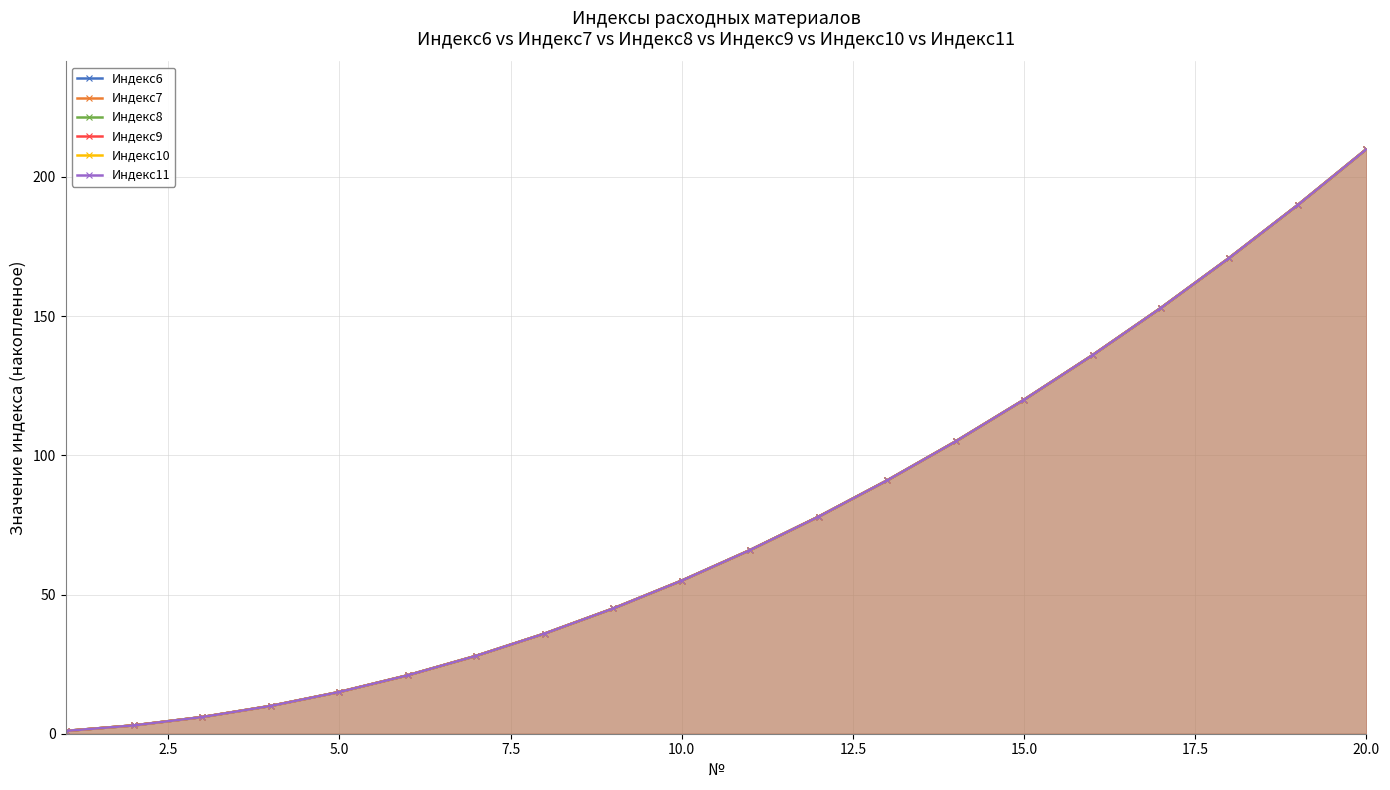

How many data points in Индекс7 are above 66?

9